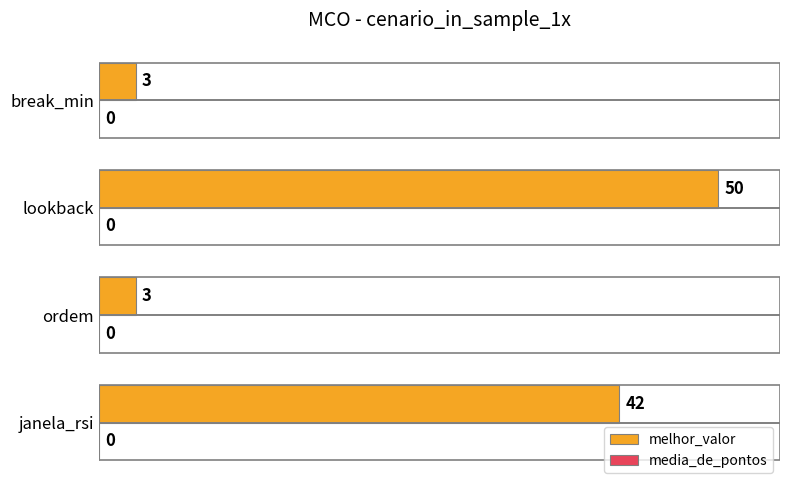

What is the sum of the values at break_min and janela_rsi?

45